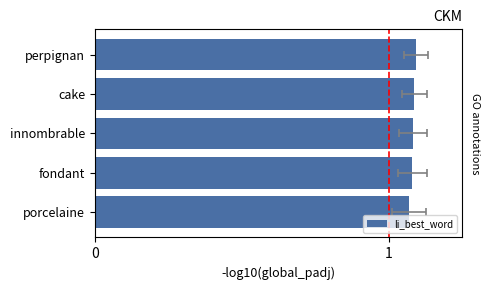

Rank the categories by value from lowest to highest.

porcelaine, fondant, innombrable, cake, perpignan